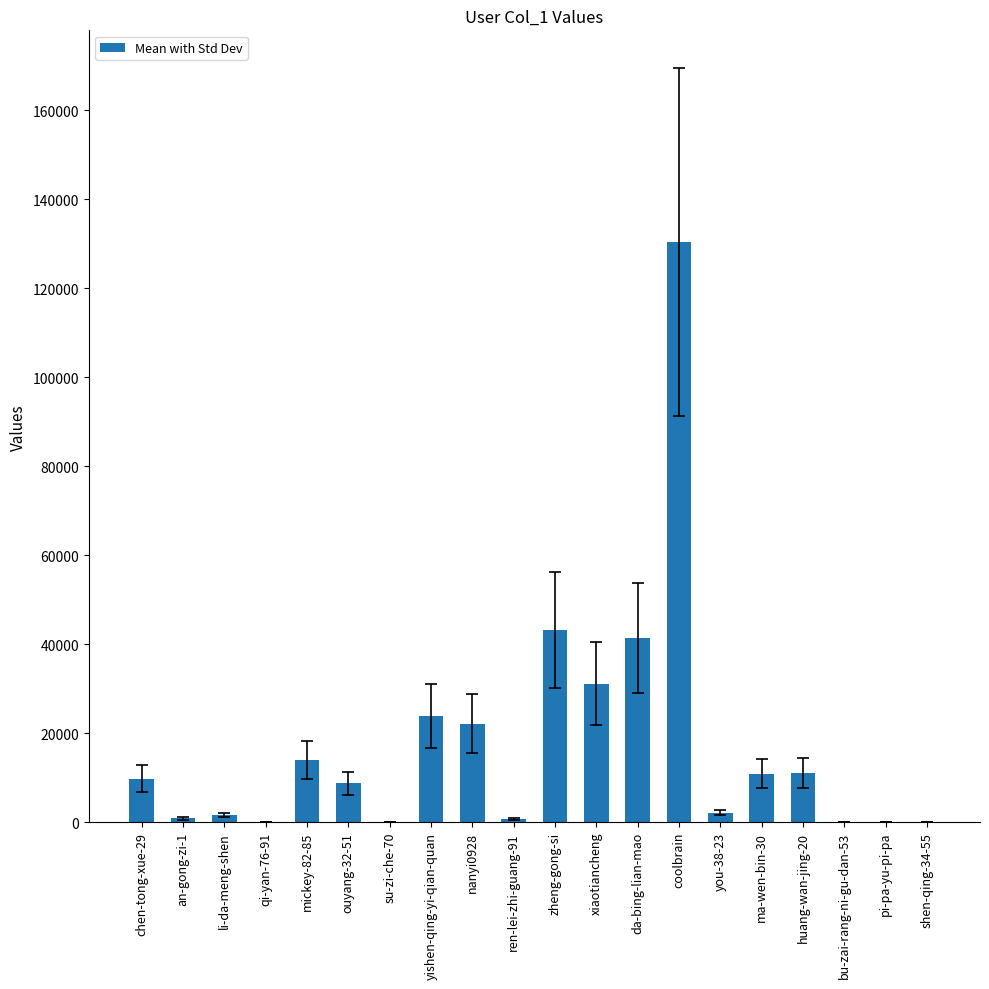

Approximately how many times larger is the value at huang-wan-jing-20 compared to pi-pa-yu-pi-pa?

316.3